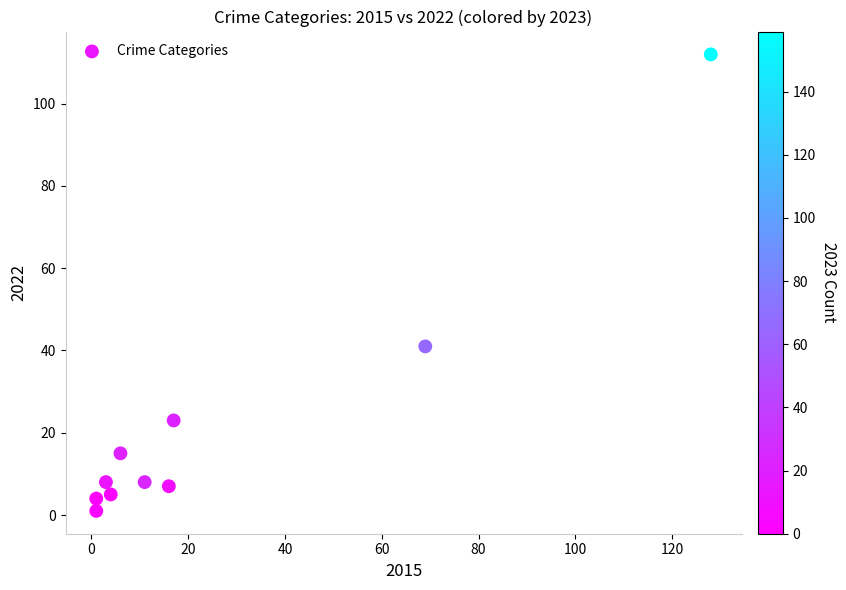

What Y value in the scatter plot is closest to 56?

41